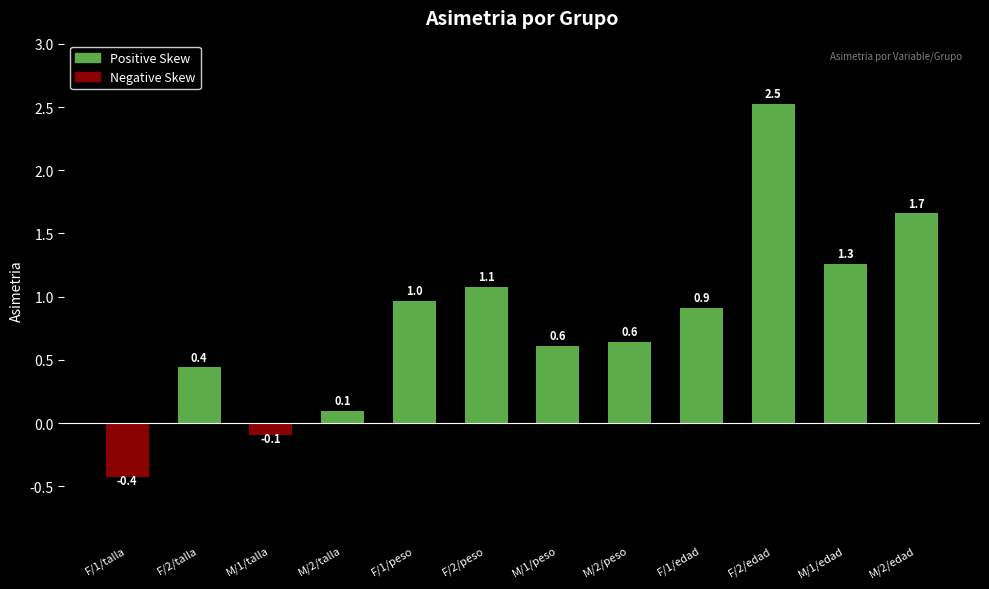

Reading left to right, list all the values displayed in this chart.

F/1/talla=-0.4	F/2/talla=0.4	M/1/talla=-0.1	M/2/talla=0.1	F/1/peso=1.0	F/2/peso=1.1	M/1/peso=0.6	M/2/peso=0.6	F/1/edad=0.9	F/2/edad=2.5	M/1/edad=1.3	M/2/edad=1.7